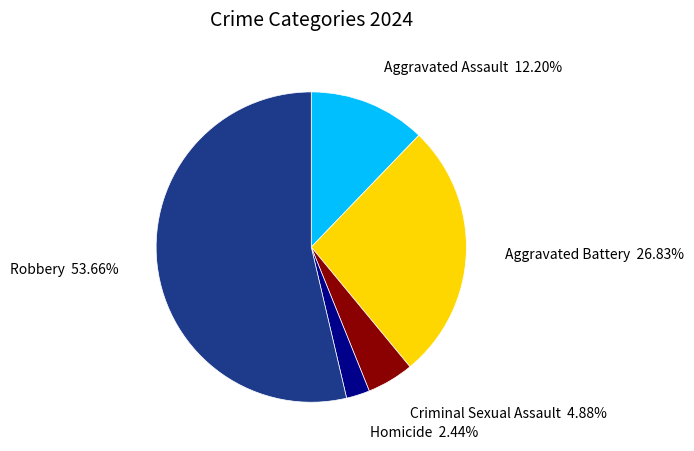

Is there any slice that represents more than half of the pie?

Yes